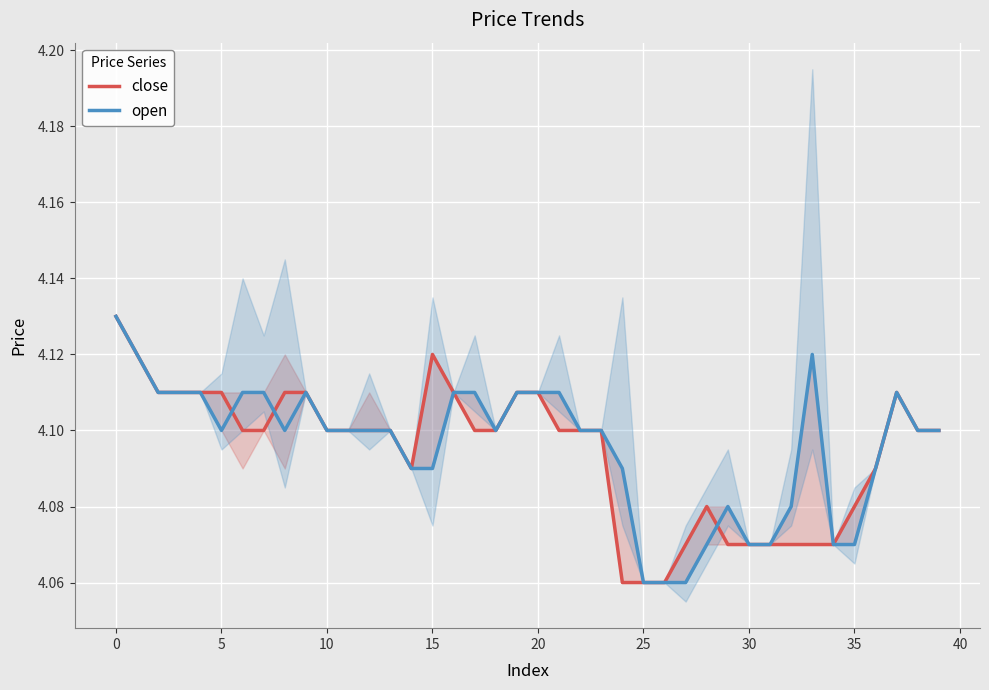

The open series shows 6.5 at 20. True or false?

False